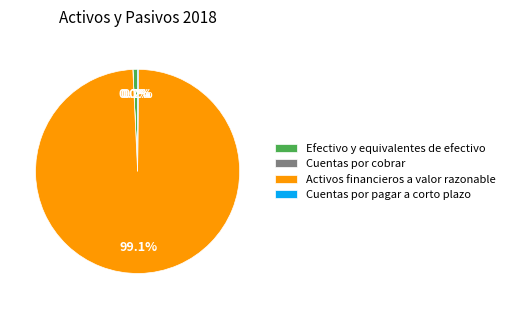

Combined, do Activos financieros a valor razonable and Efectivo y equivalentes de efectivo account for over 50%?

Yes